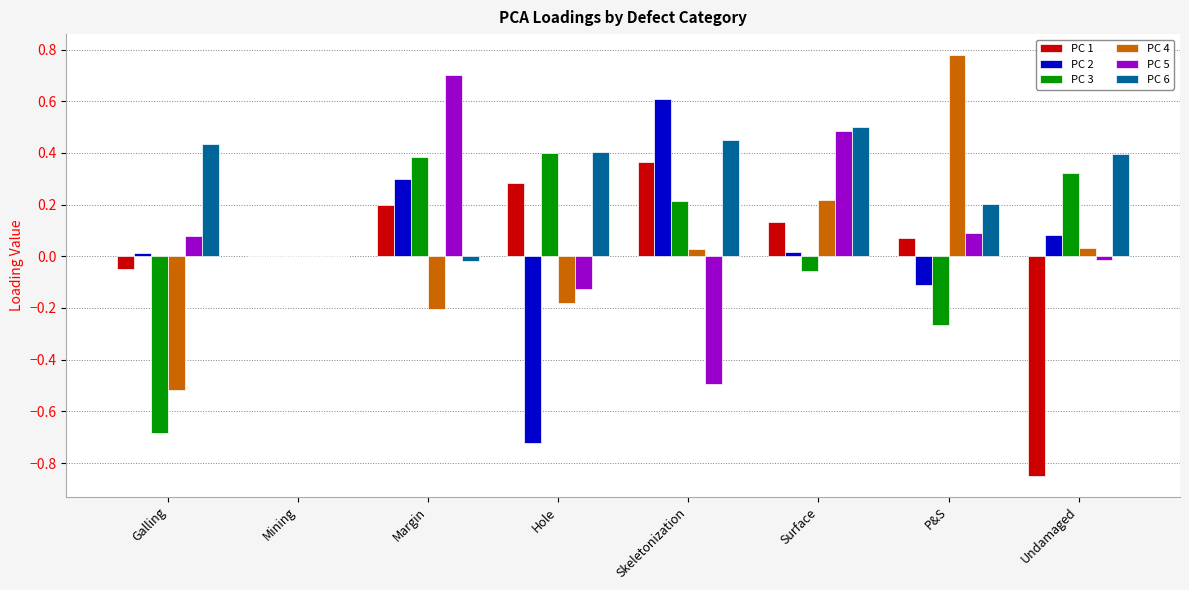

Which series has the largest total across all categories?

PC 6